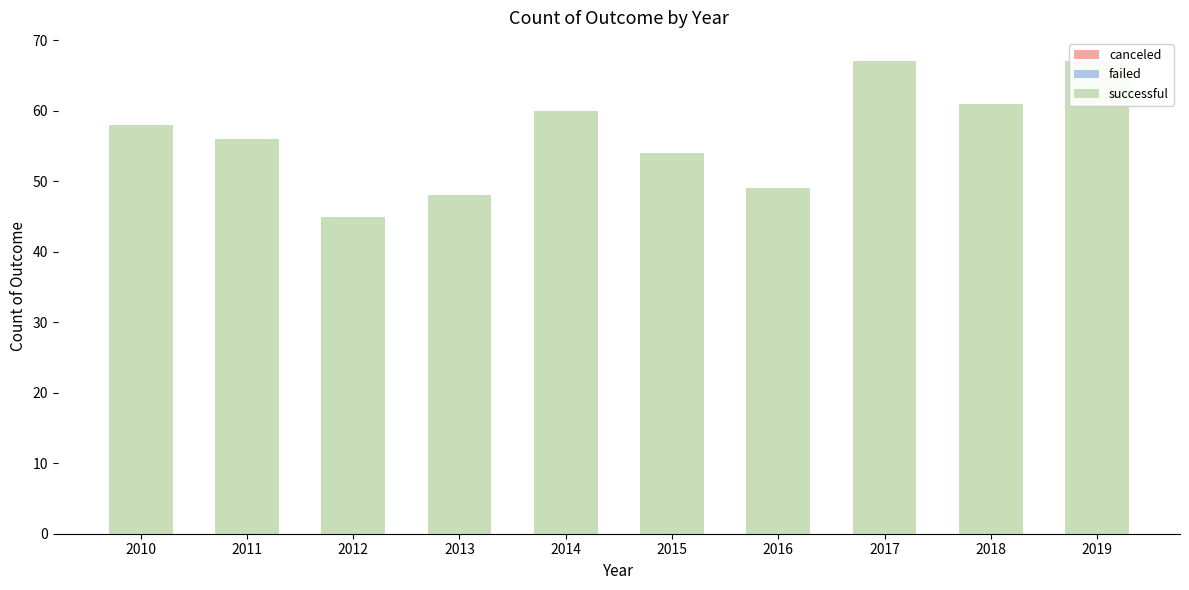

Is the value of failed at 2012 greater than the value of canceled at 2017?

Yes